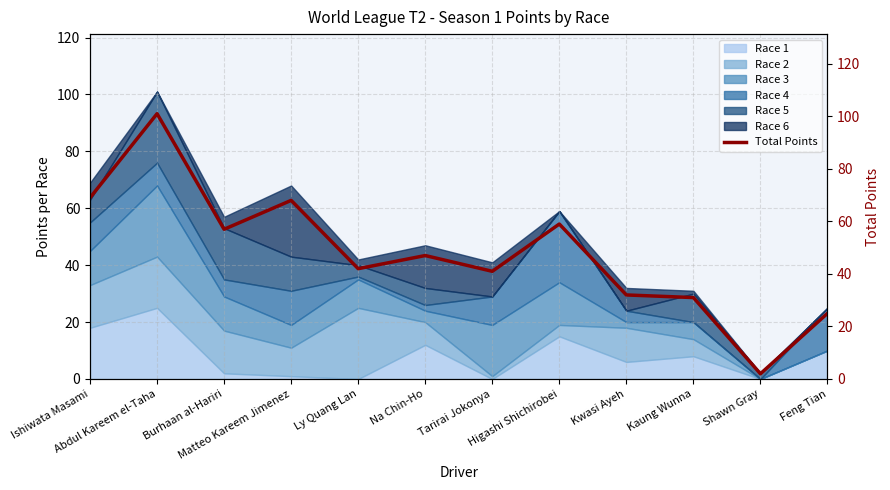

Where is the first local maximum?

Abdul Kareem el-Taha